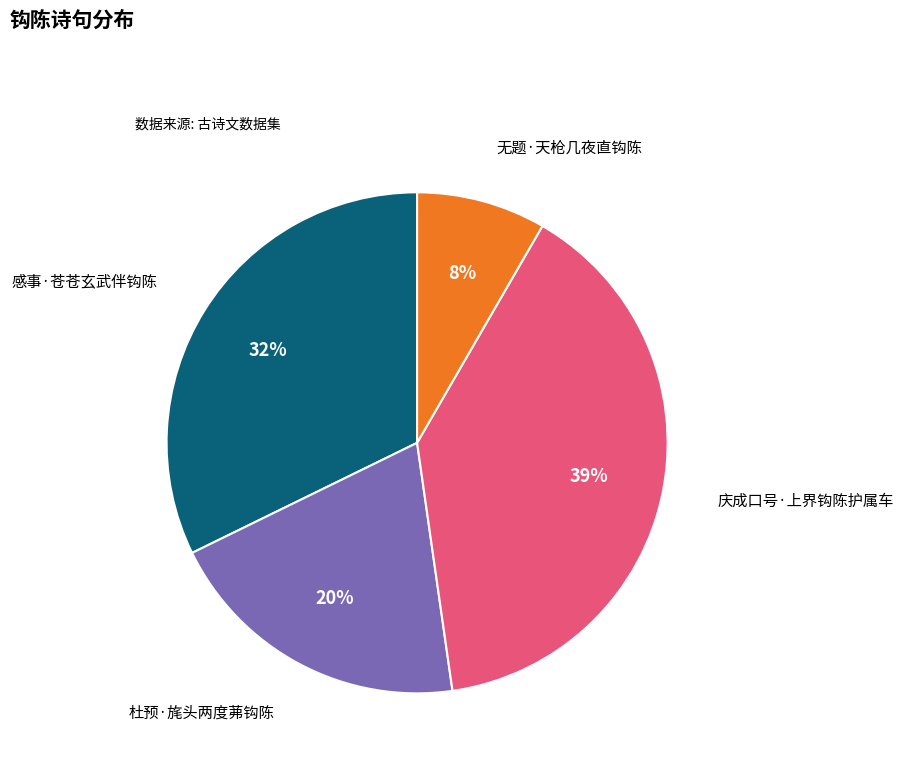

To the nearest percent, what is the average slice percentage?

25%